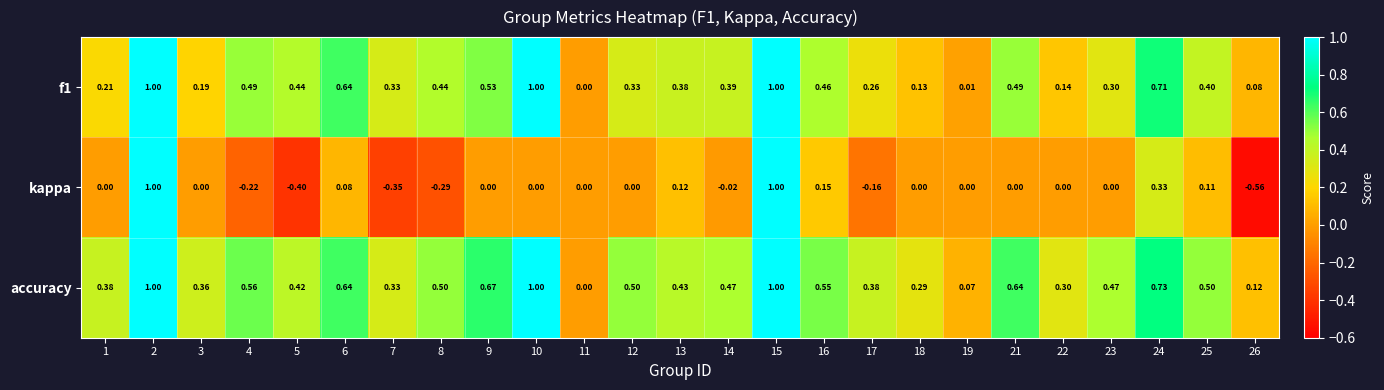

Which series has the widest spread of values?

kappa